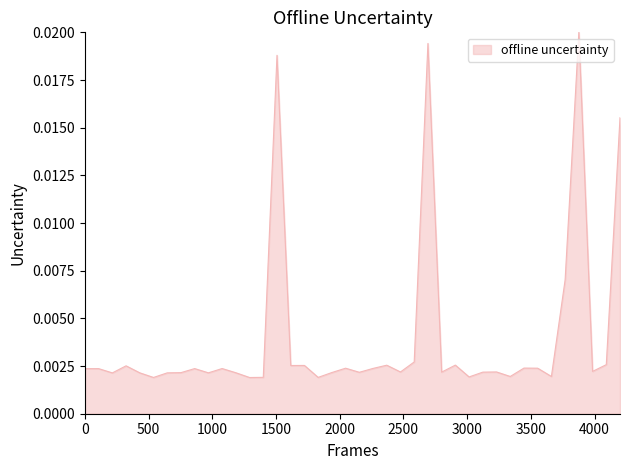

How many lines are shown in the chart?

1